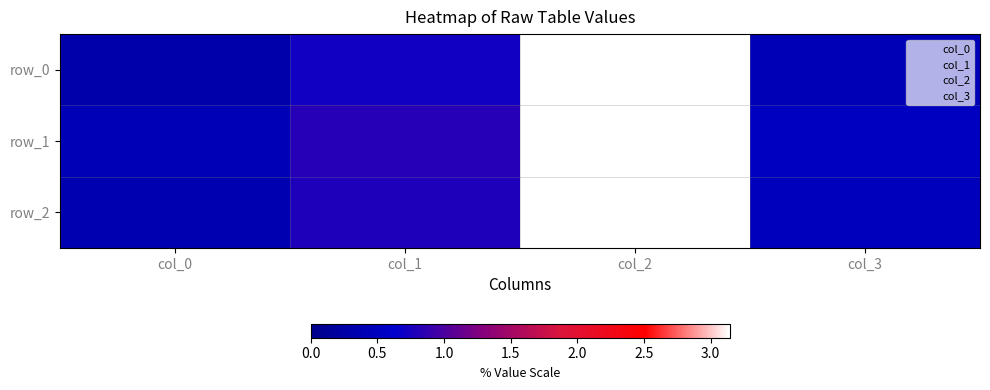

The value of row_2 at col_1 is 0.4. True or false?

False